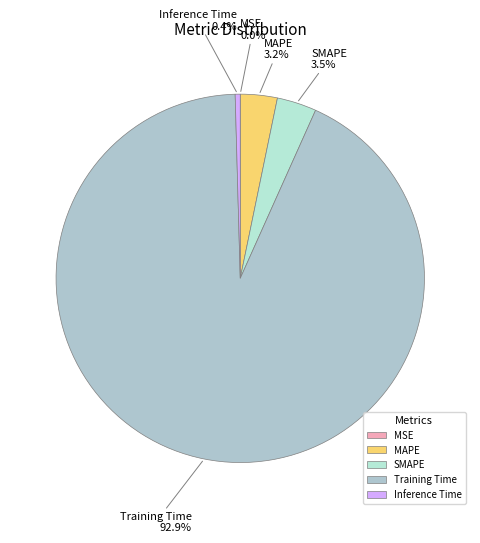

Which category has the biggest portion of the pie?

Training Time